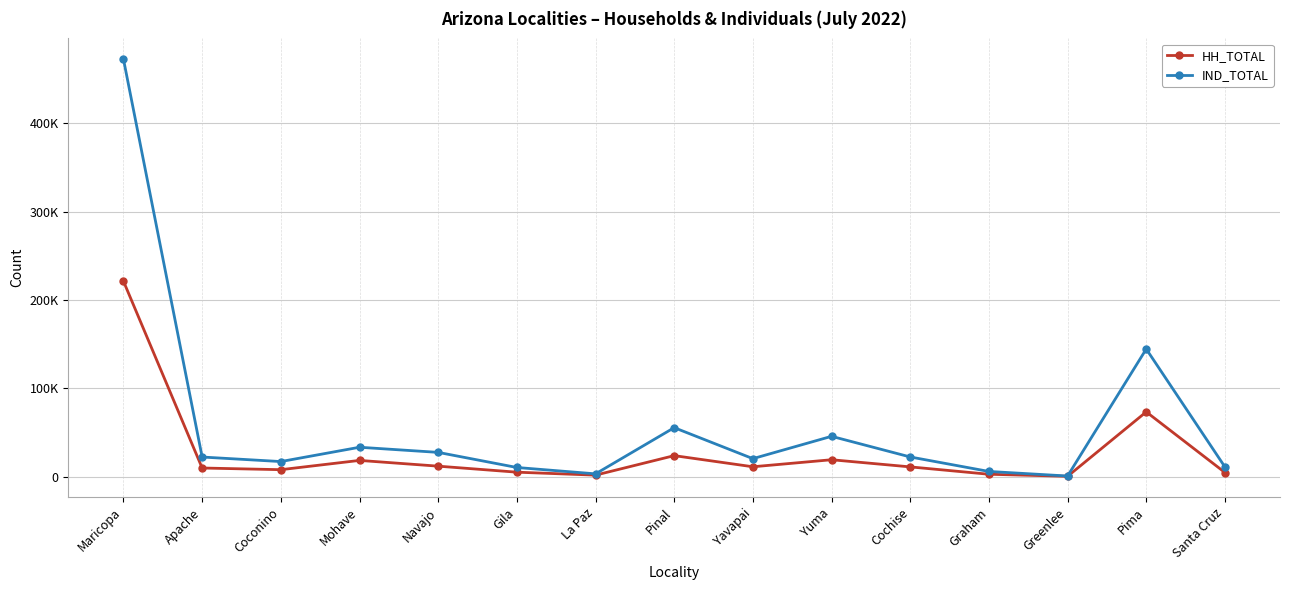

The HH_TOTAL series shows 11861 at Pinal. True or false?

False